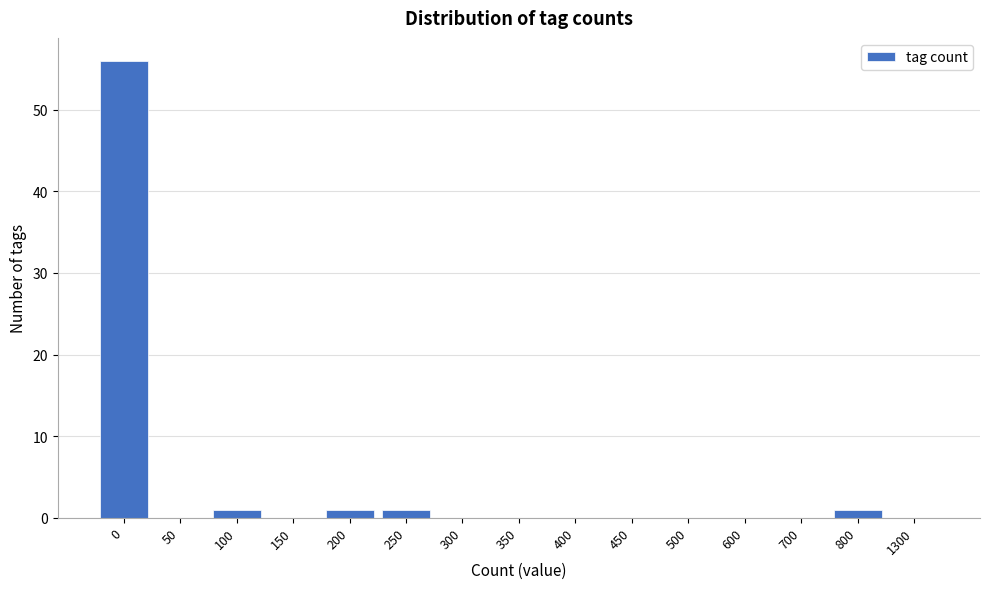

Reading left to right, transcribe all the data shown in this chart.

0=56	50=0	100=1	150=0	200=1	250=1	300=0	350=0	400=0	450=0	500=0	600=0	700=0	800=1	1300=0